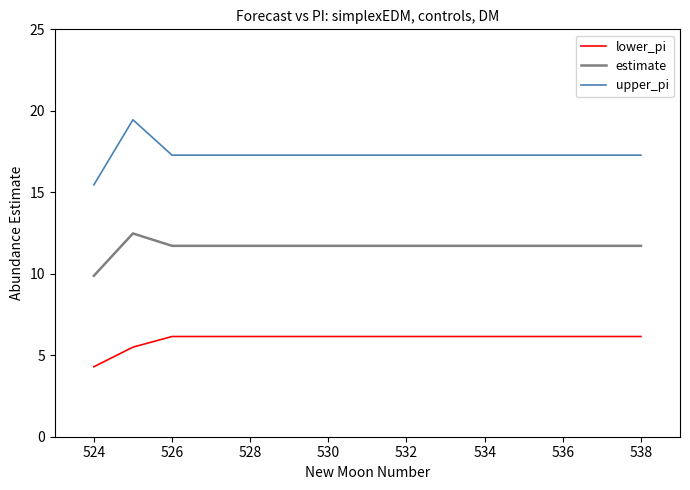

True or false: upper_pi and estimate cross at least once.

False